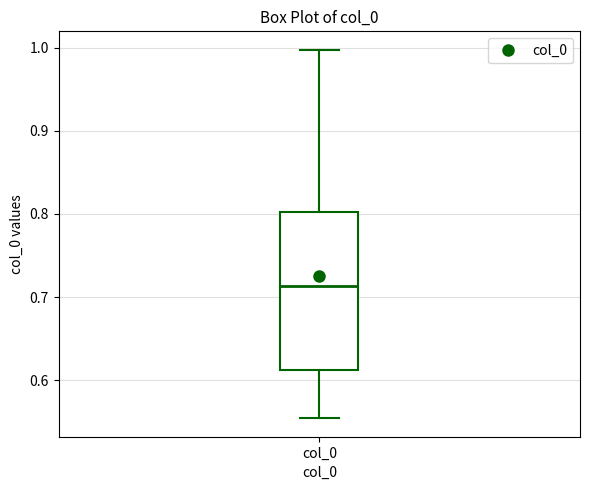

Transcribe this box plot: give where the median line is, the range the box spans, and where the two whiskers end, as read against the y-axis. The values are not printed on the chart, so give them approximately, as read against the axis.

median 0.71, box 0.61 to 0.80, whiskers 0.55 to 1.00